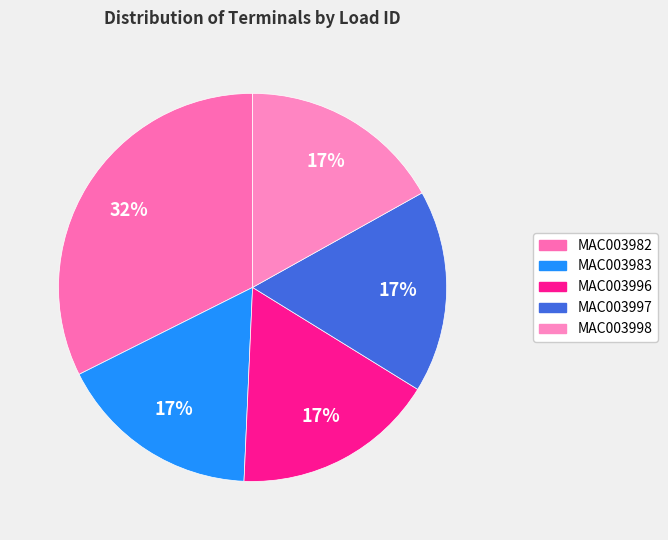

Does MAC003996 account for over 50% of the chart?

No